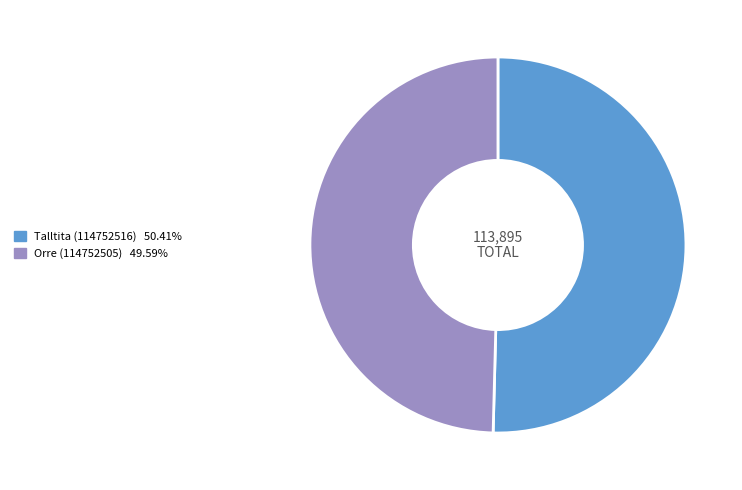

Which category has the smallest portion of the pie?

Orre (114752505)